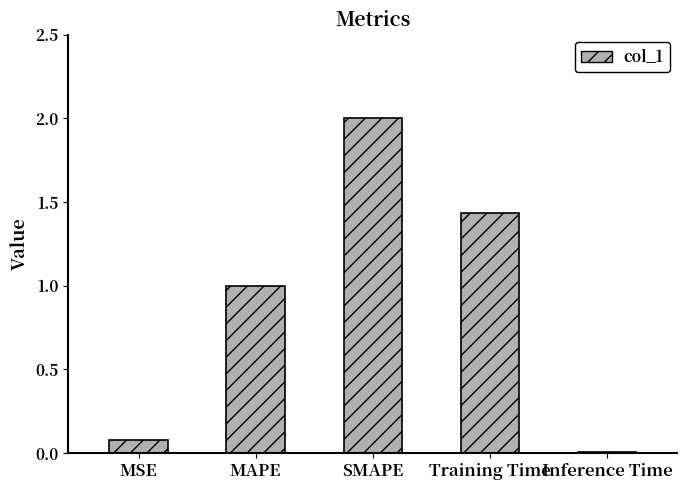

The chart shows a value of 0.6 at MAPE. True or false?

False